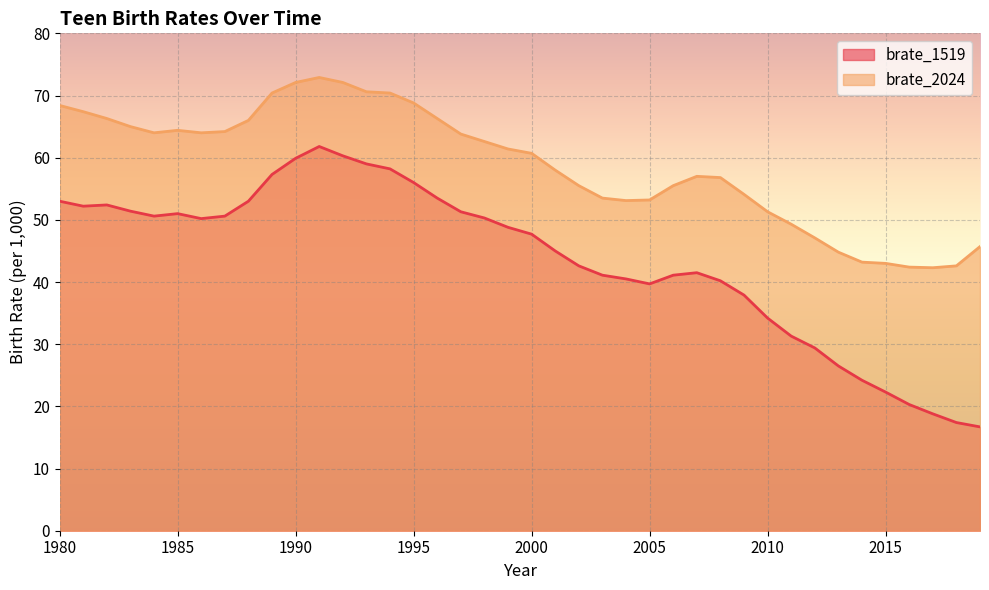

How many lines are shown in the chart?

2